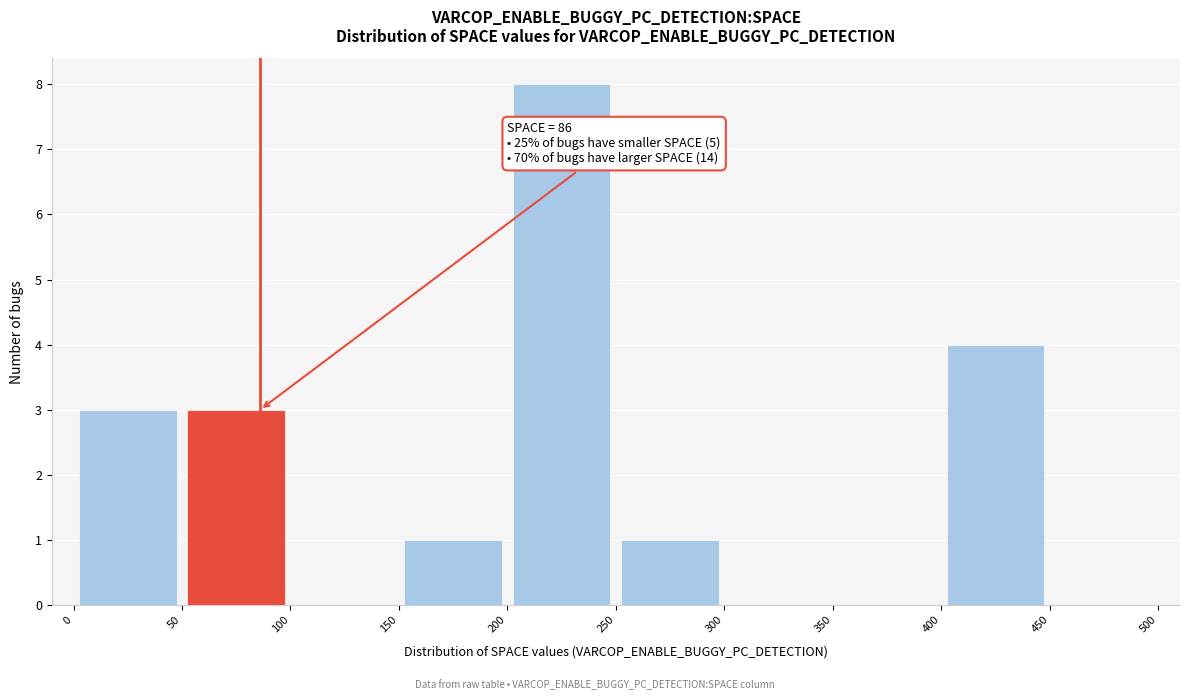

Which range on the x-axis has the tallest bar?

200 to 250